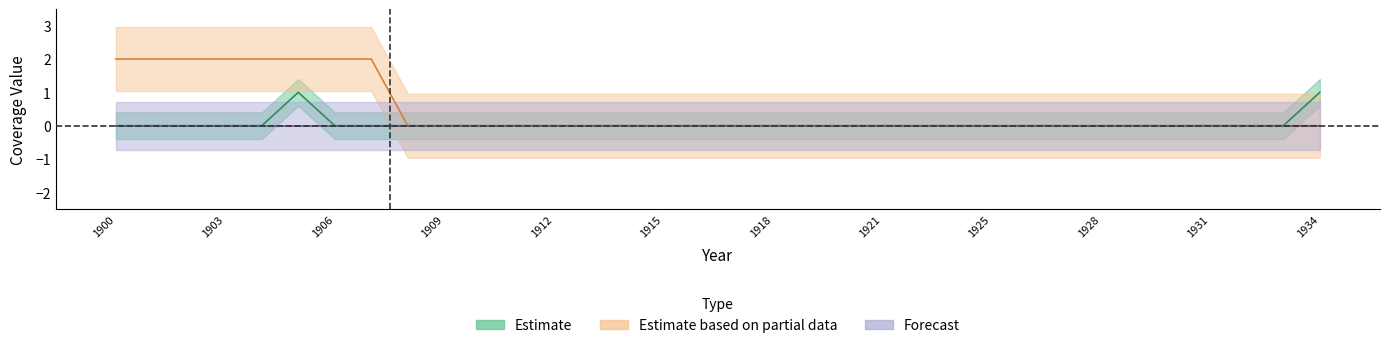

Read the Estimate based on partial data value at 1902.

2